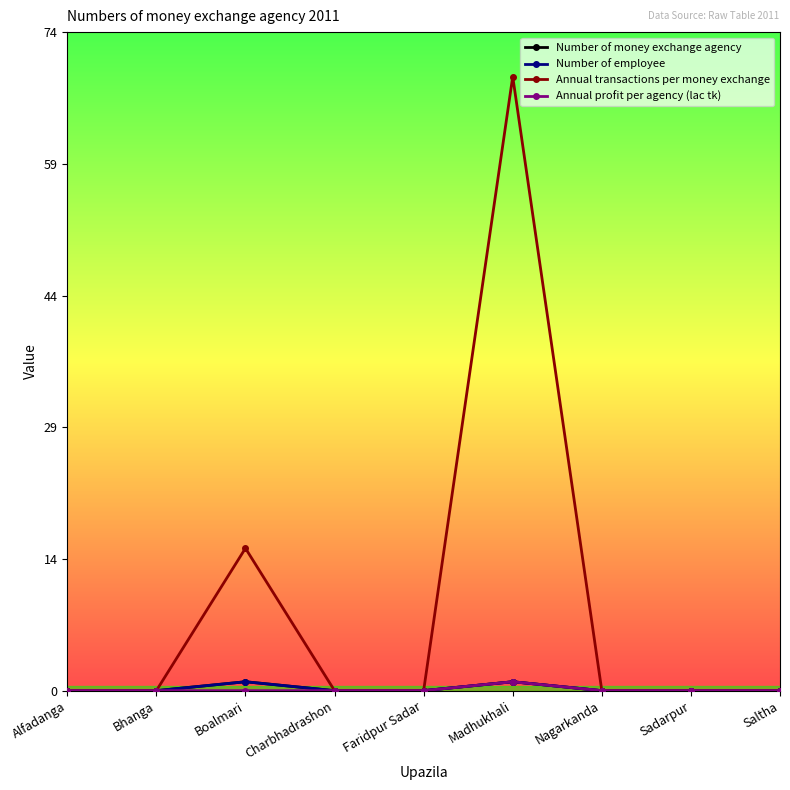

Is the value of Number of money exchange agency at Saltha greater than the value of Annual transactions per money exchange at Nagarkanda?

No